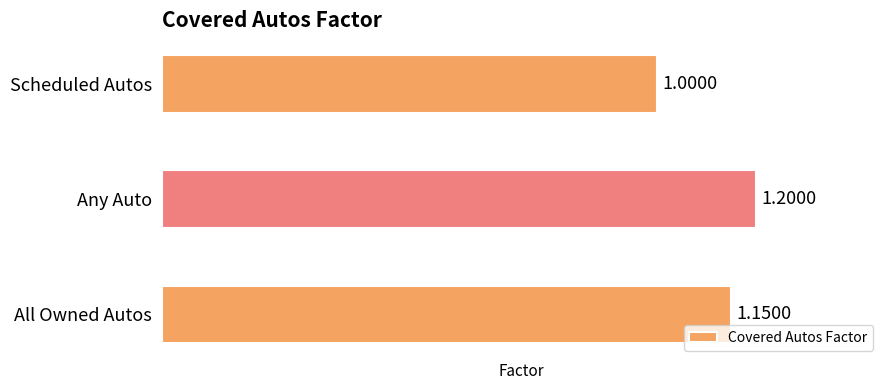

Where is the data nearest to the value 1?

Scheduled Autos